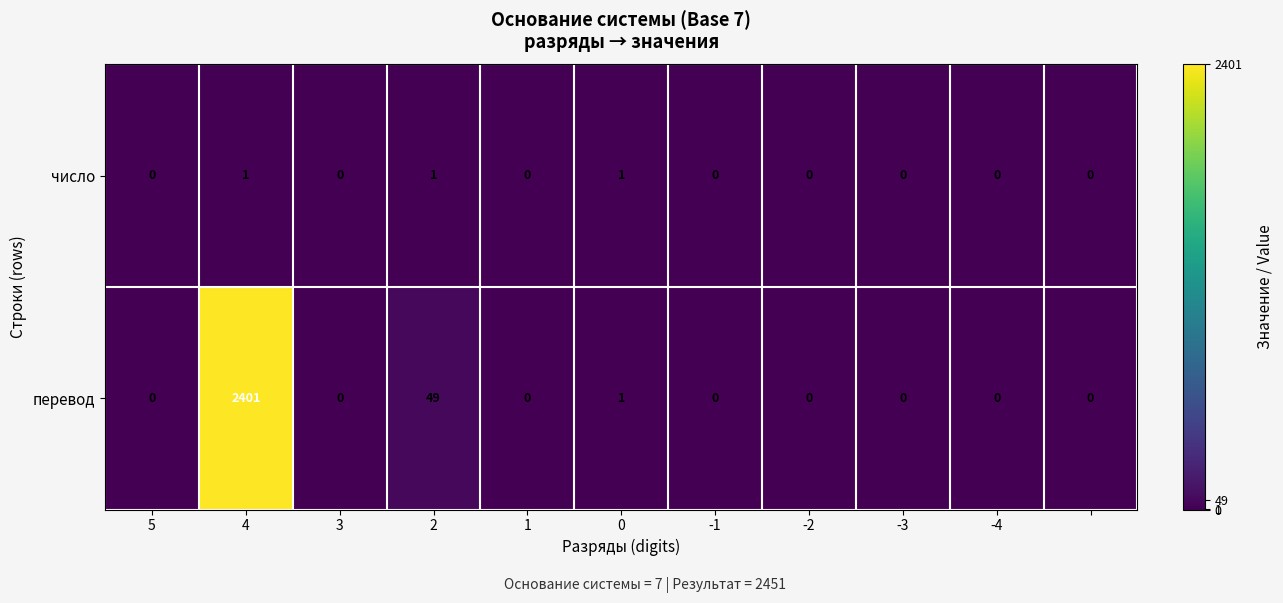

Count the number of data series in this chart.

2